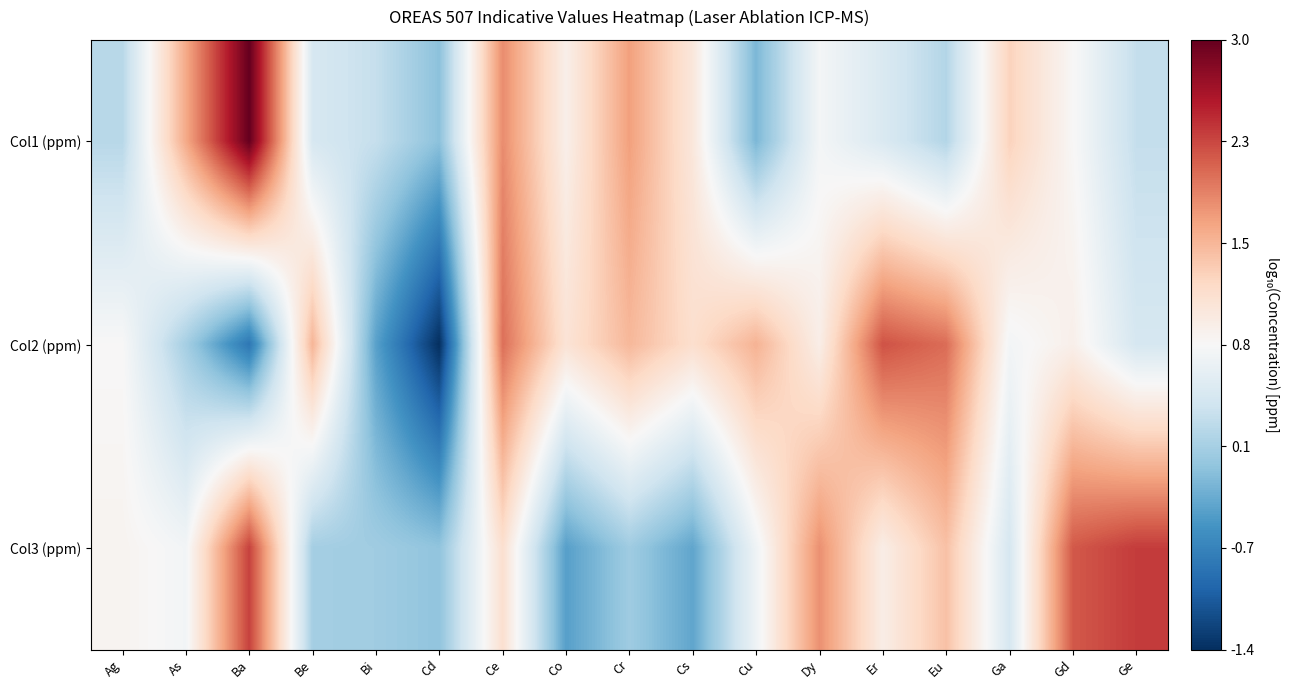

Which series has the largest total across all categories?

Col1 (ppm)